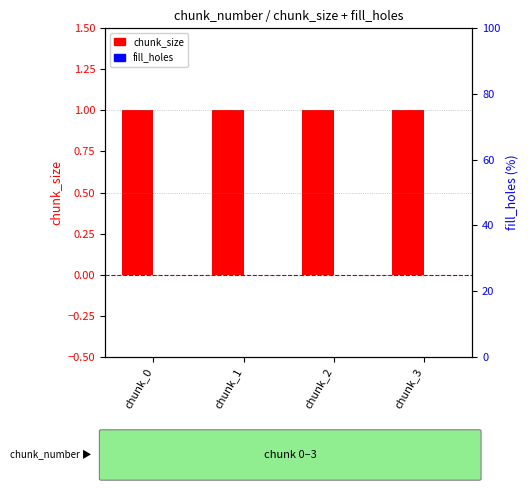

Where is fill_holes nearest to the value 0?

chunk_0